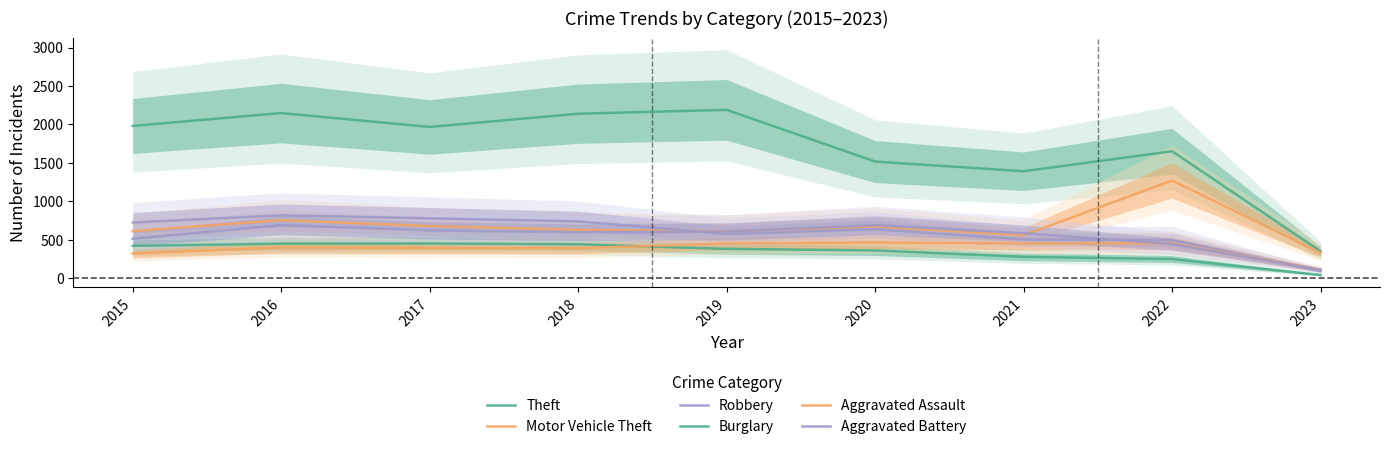

At 2022, list the series in order from smallest to largest.

Burglary, Aggravated Battery, Aggravated Assault, Robbery, Motor Vehicle Theft, Theft